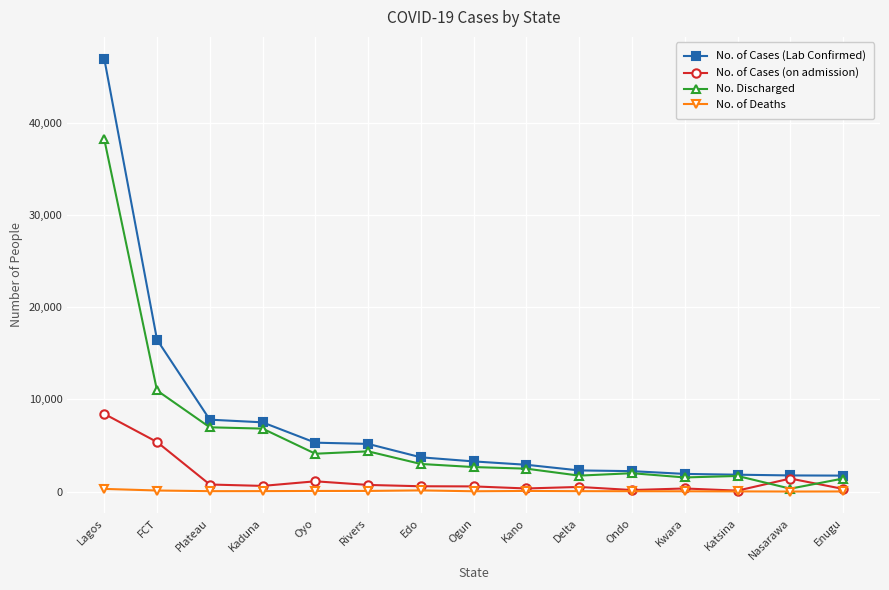

True or false: No. of Cases (on admission) has a value of 110 at Katsina.

True